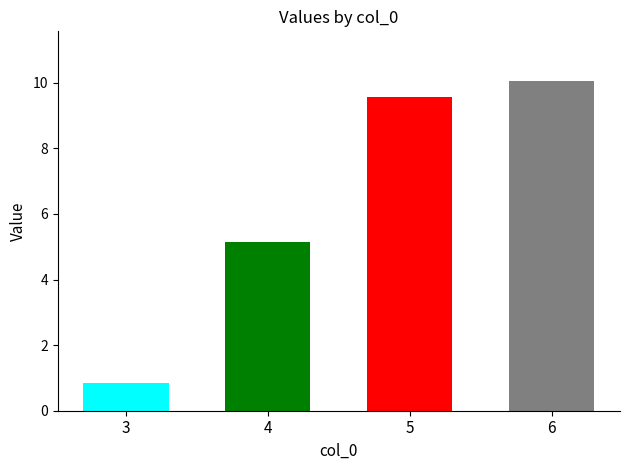

At 6, list the series in order from largest to smallest.

1, col_0